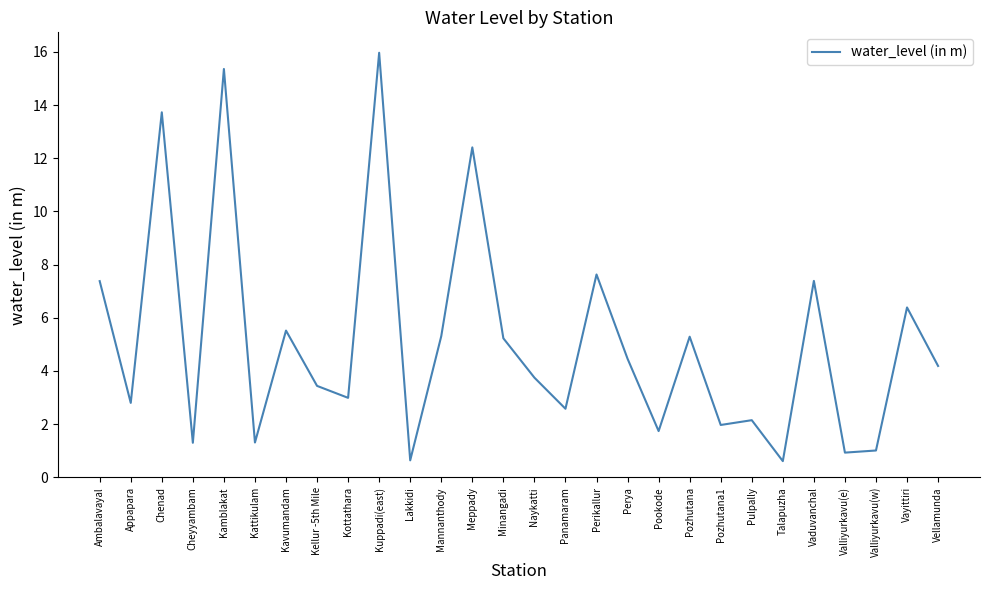

The chart shows a value of 7.4 at Ambalavayal. True or false?

True